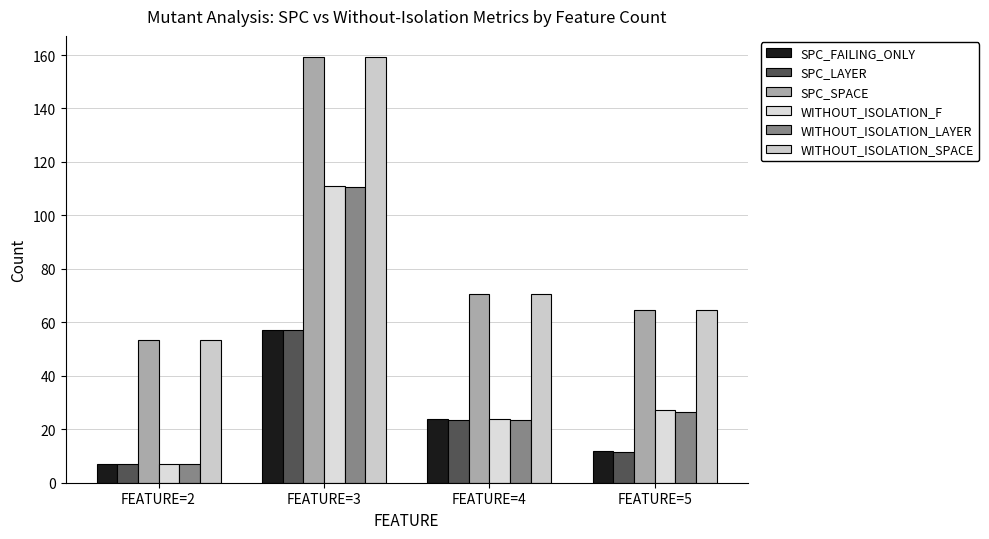

What is the value of the SPC_FAILING_ONLY bar at the 1st from the left?

7.0